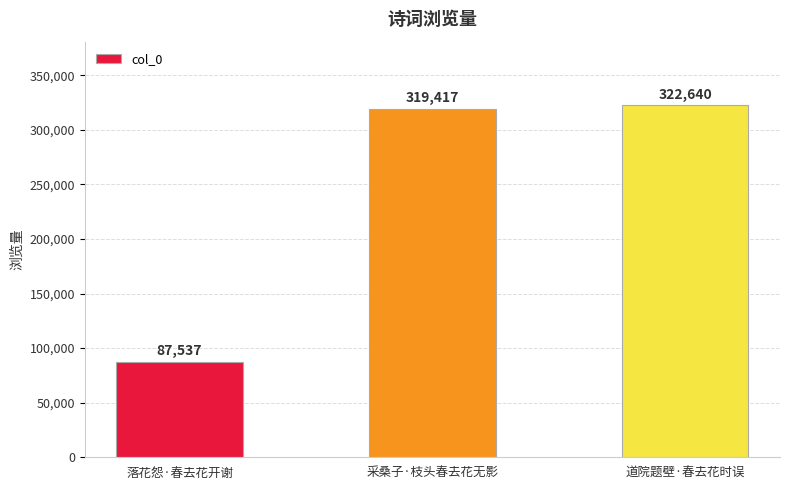

Where is the data nearest to the value 205088?

采桑子·枝头春去花无影